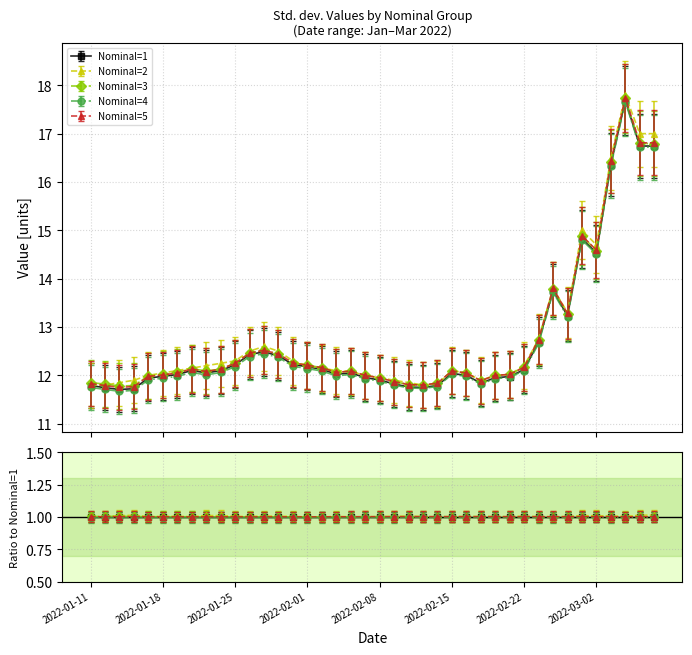

What is the minimum value for Nominal=4?

11.7